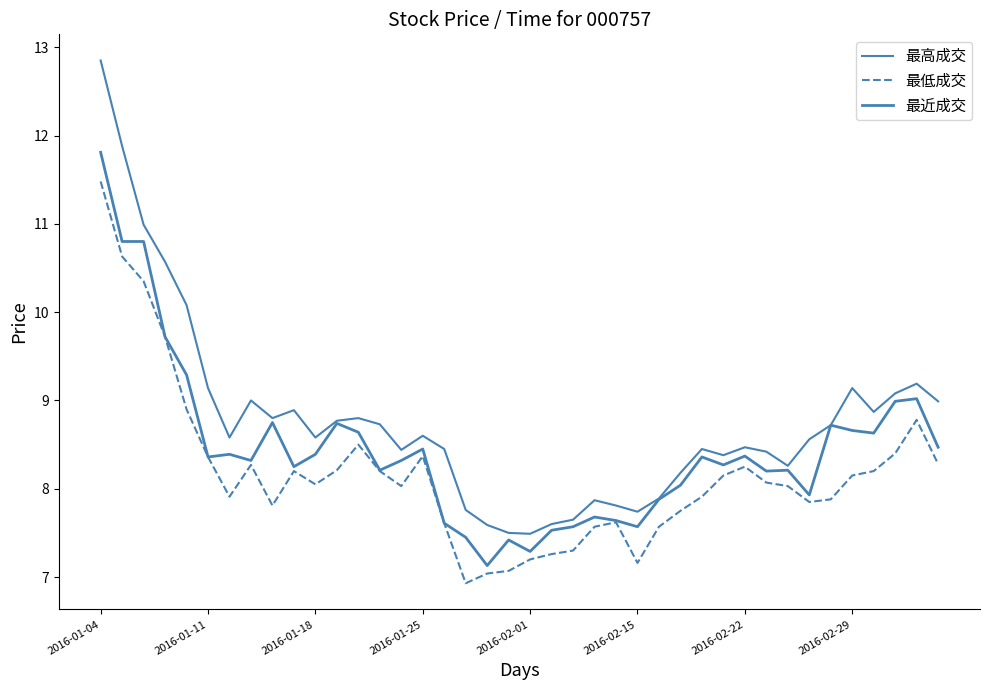

How many lines are shown in the chart?

3